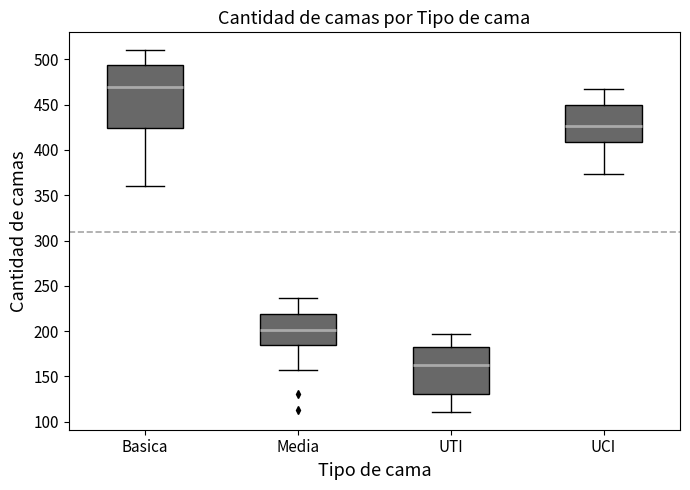

Which box's median line is the lowest?

UTI